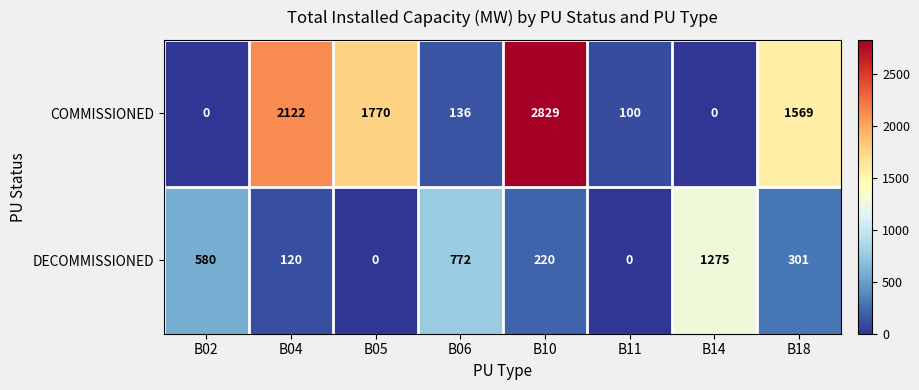

Count the number of data series in this chart.

2